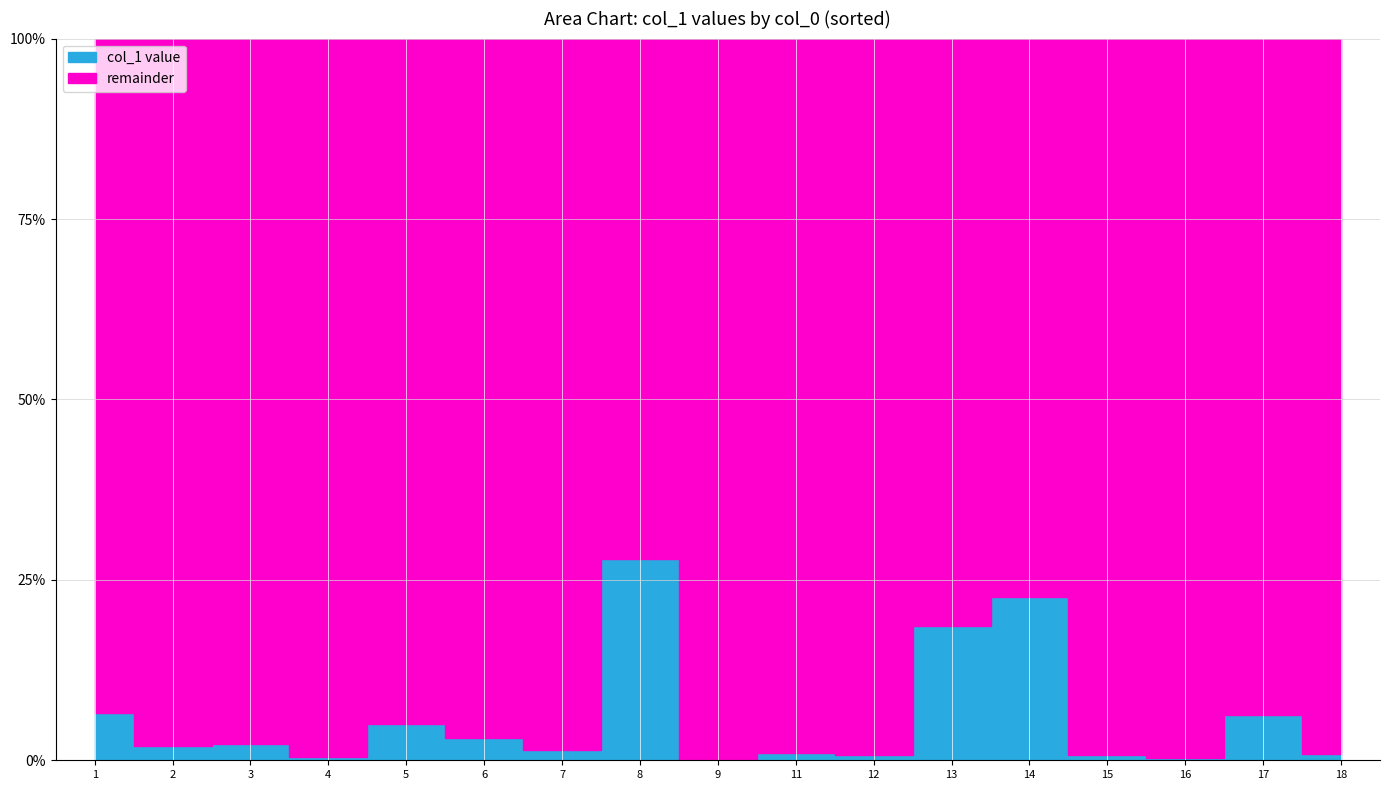

What is the ratio of the value at 1 to the value at 14?

0.3